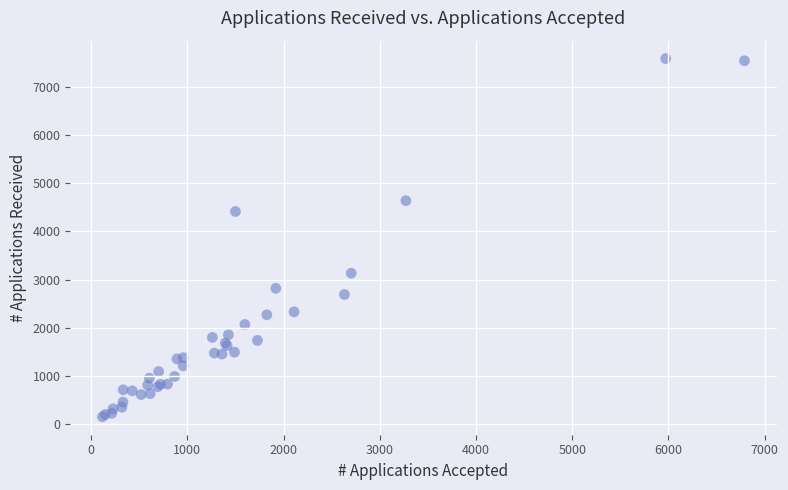

What Y value in the scatter plot is closest to 3869?

4414